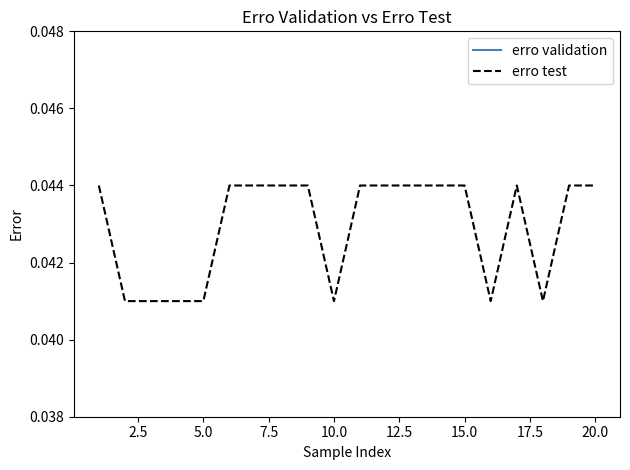

Which series has the widest spread of values?

erro test